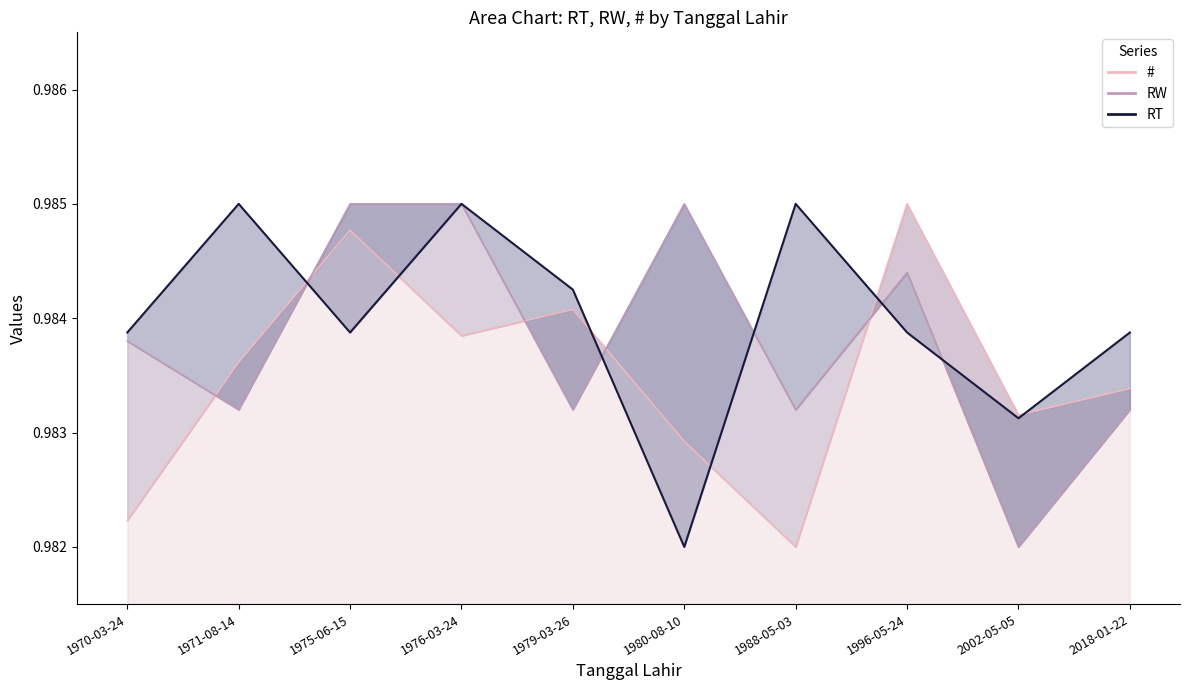

At which label is RT_line closest to 0?

1980-08-10